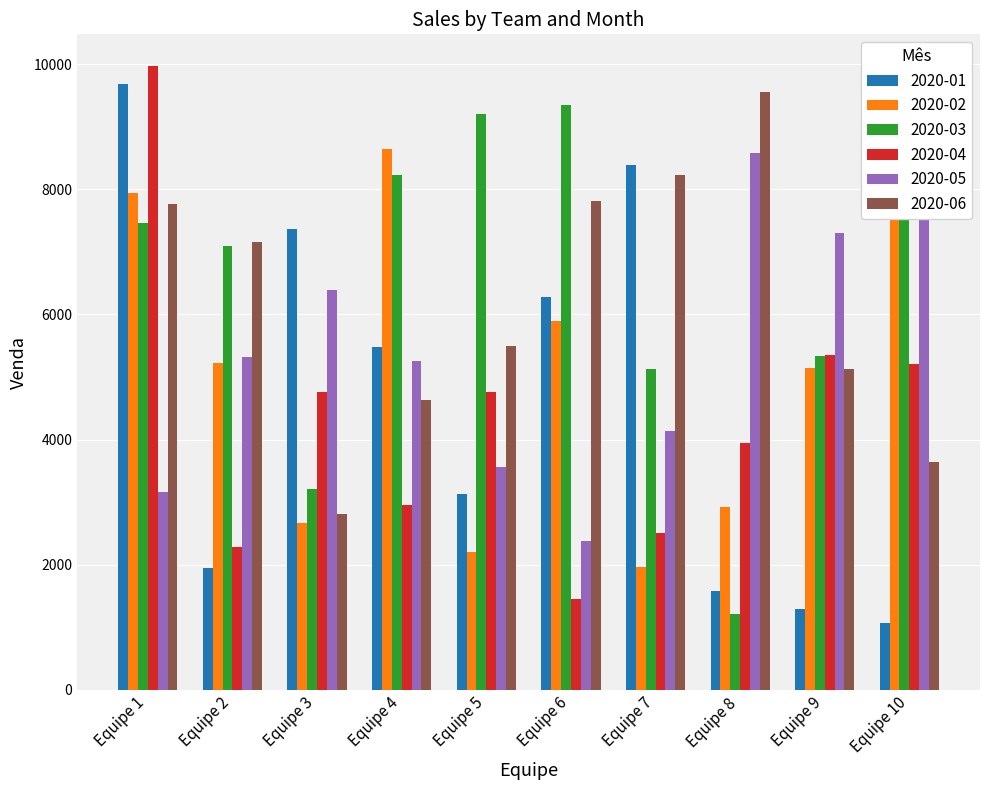

At which category is the sum across all series the highest?

Equipe 1